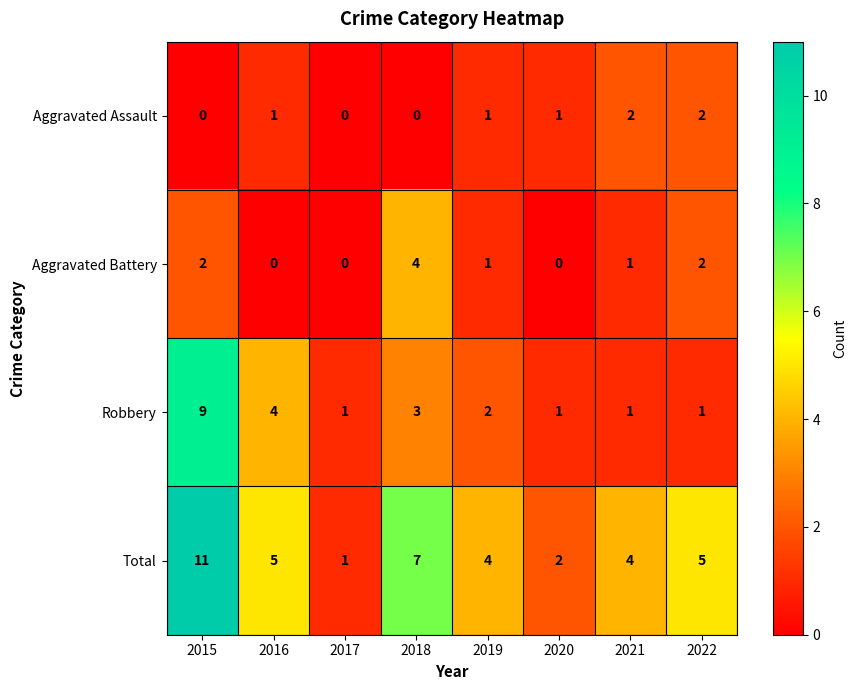

What is the difference between the second highest and second lowest values in the Total series?

5